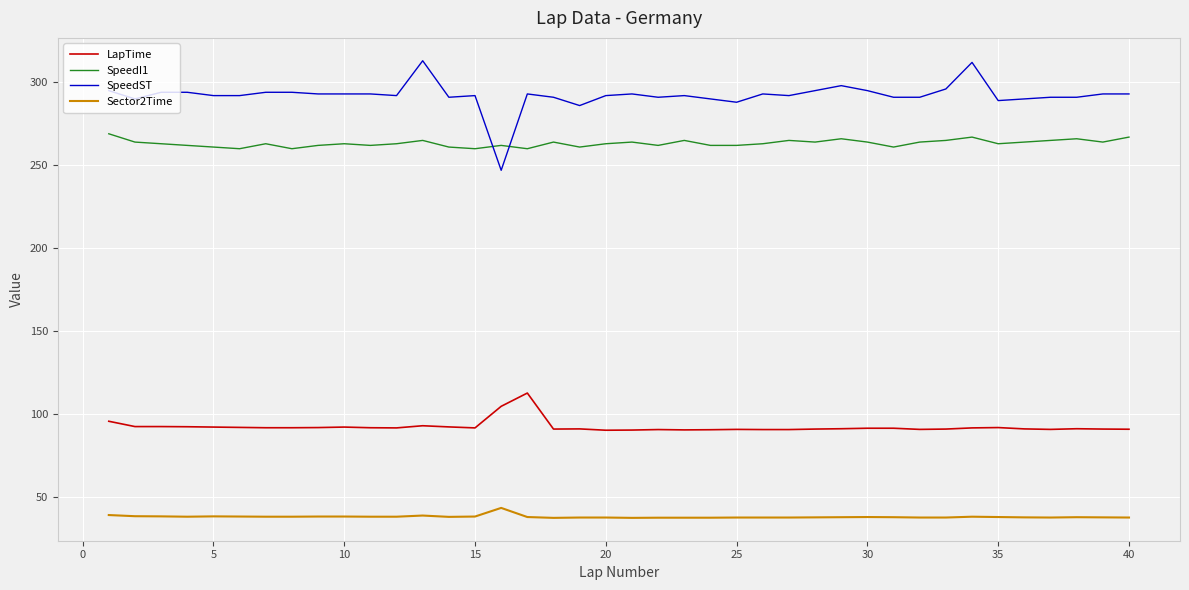

What is the lowest value of the LapTime series?

90.4